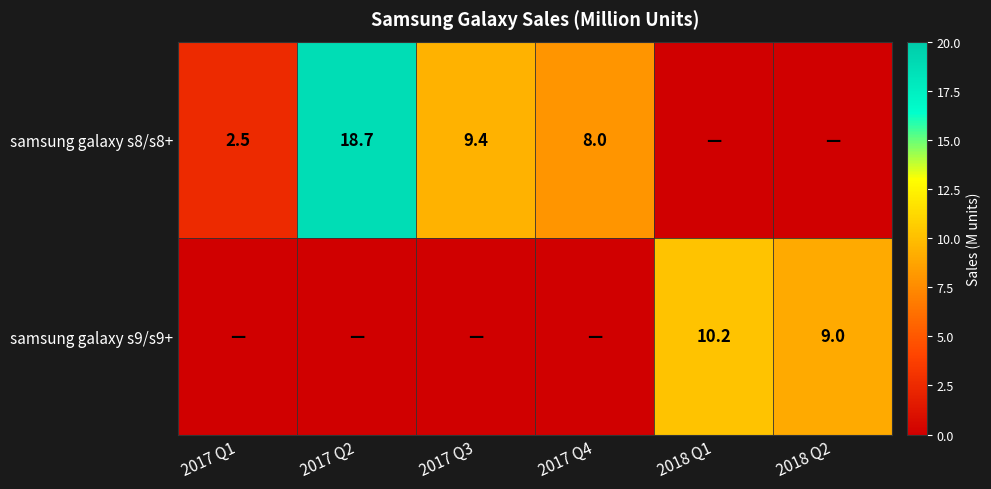

What is the difference between the samsung galaxy s8/s8+ values at 2017 Q1 and 2017 Q2?

16.2